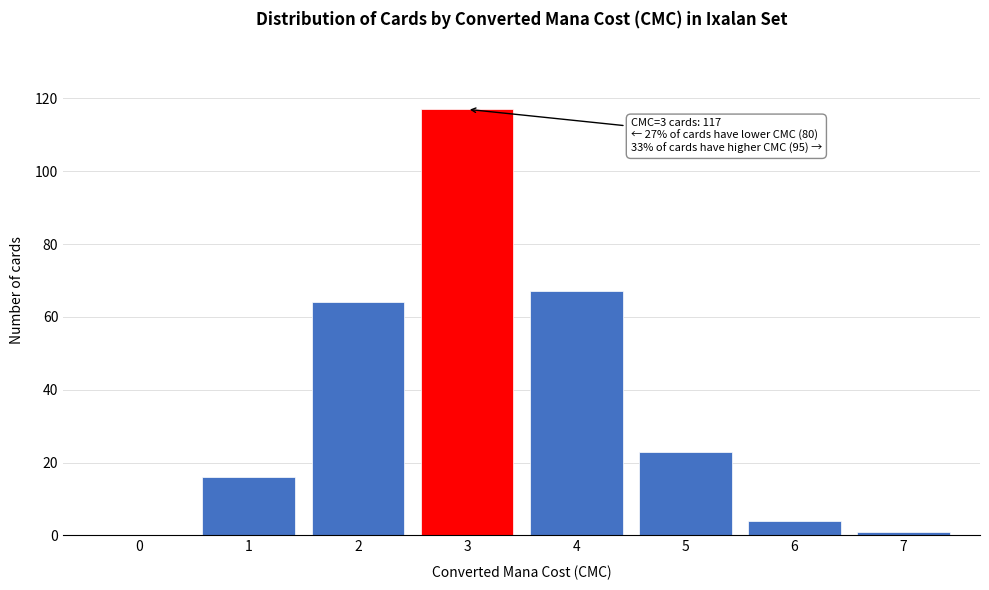

Over which range of the x-axis is the bar tallest?

2.5 to 3.5